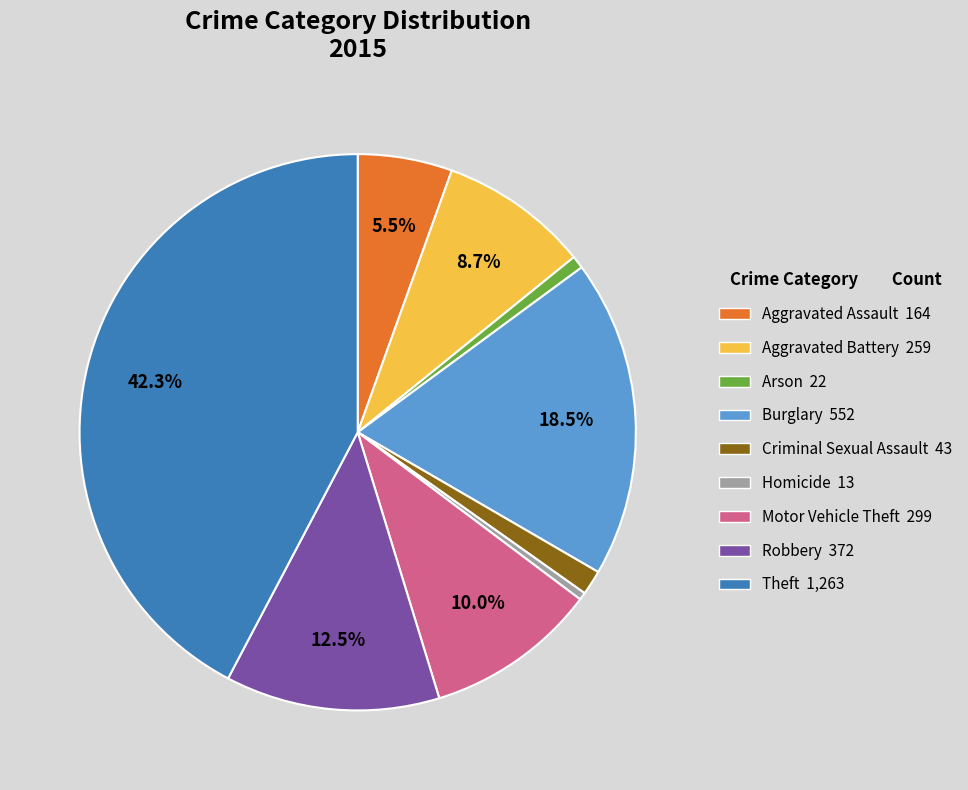

How many segments does this pie chart have?

9